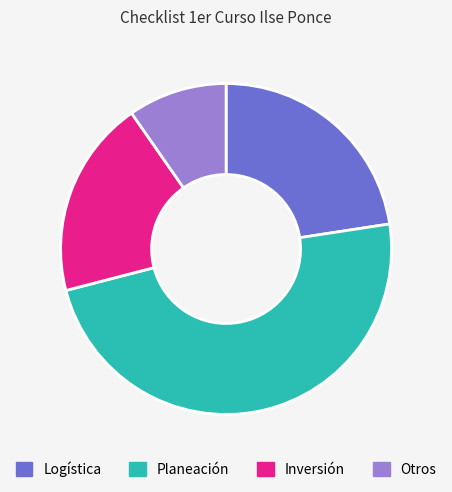

How many slices are in this pie chart?

4